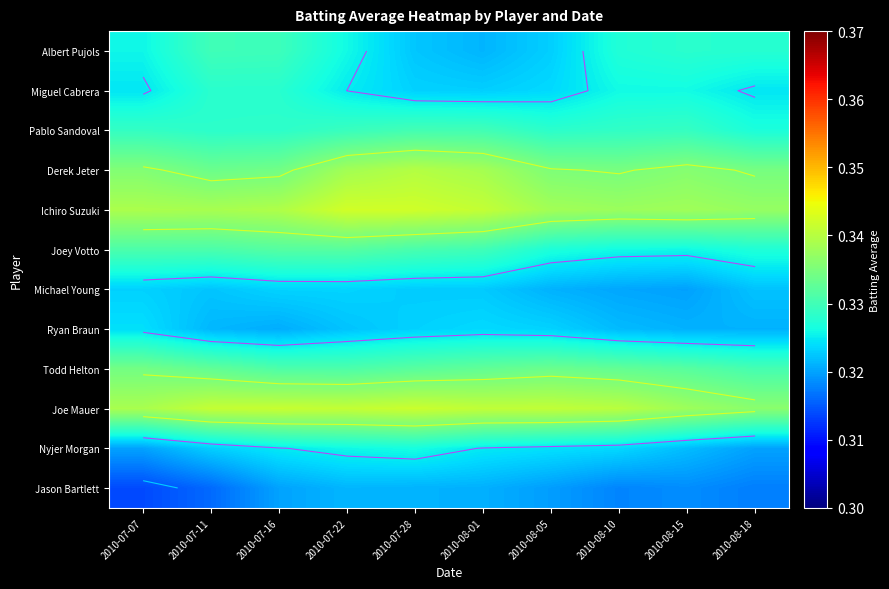

Which category has the lowest value across all series?

2010-07-07